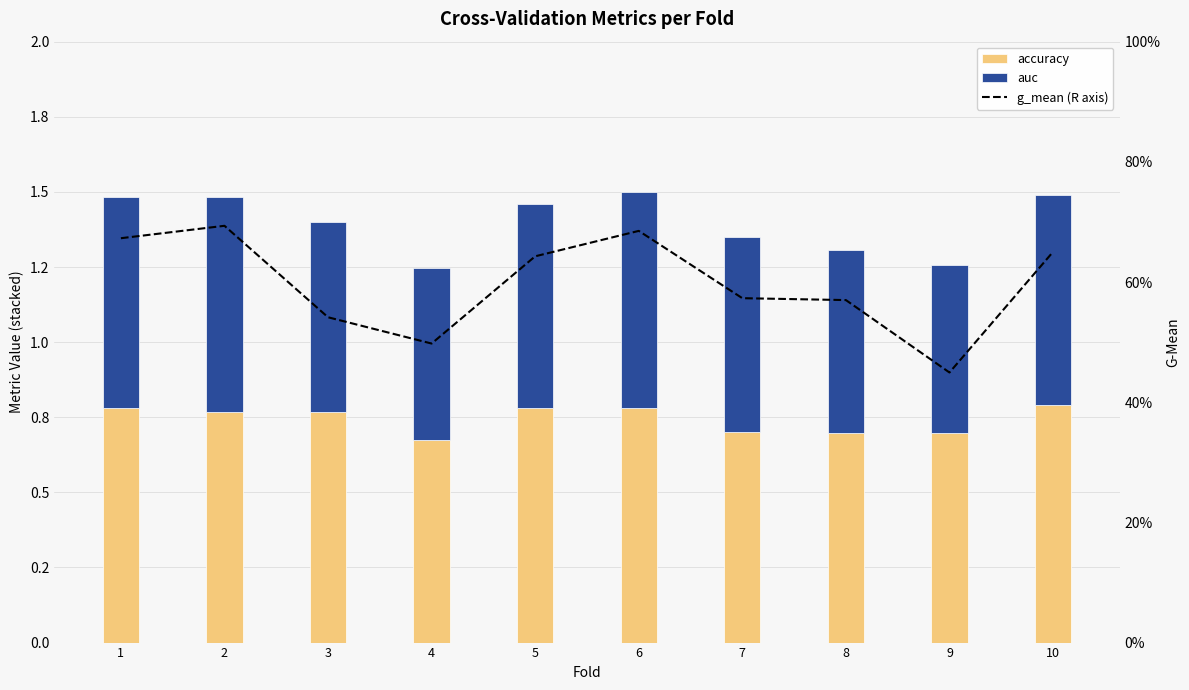

Does the chart contain any negative values?

No